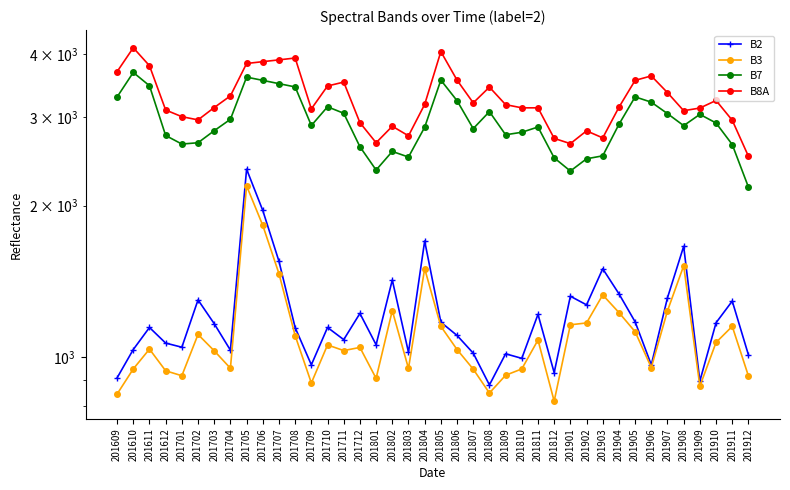

What is the difference between the maximum and minimum values in the B2 series?

1483